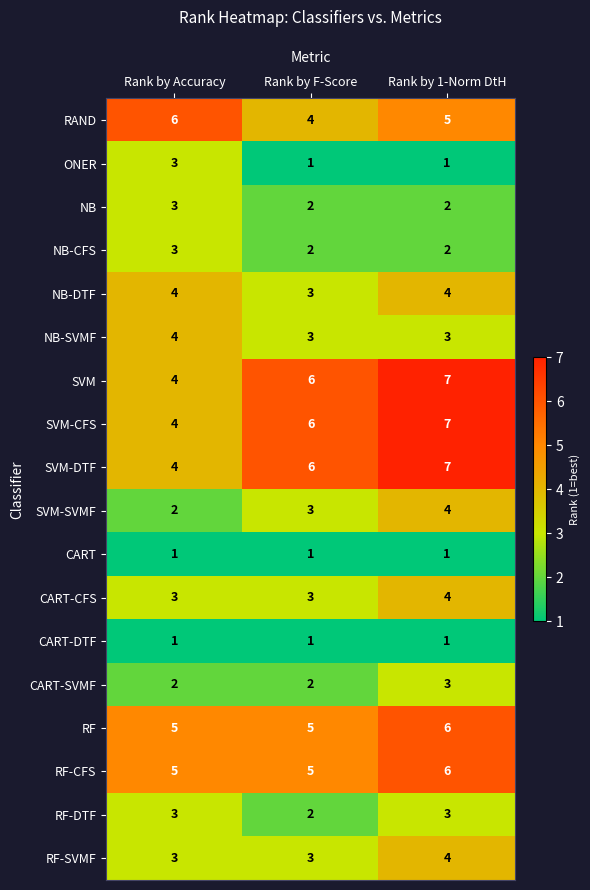

Is it true that SVM-CFS equals 4 at Rank by 1-Norm DtH?

False